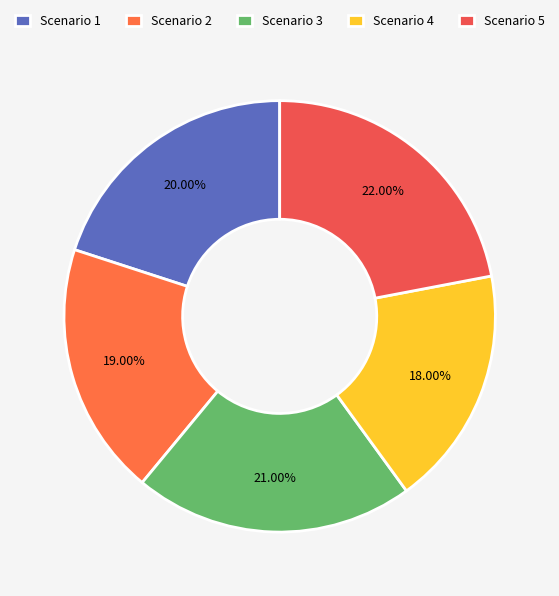

To the nearest percent, what portion does Scenario 3 represent?

21%